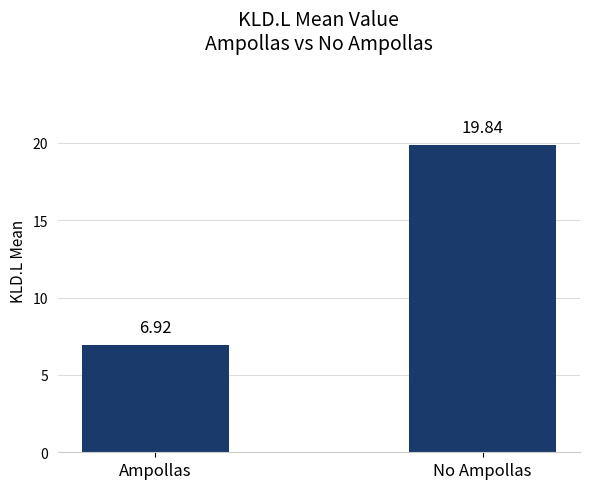

True or false: the data shows 1.7 at Ampollas.

False